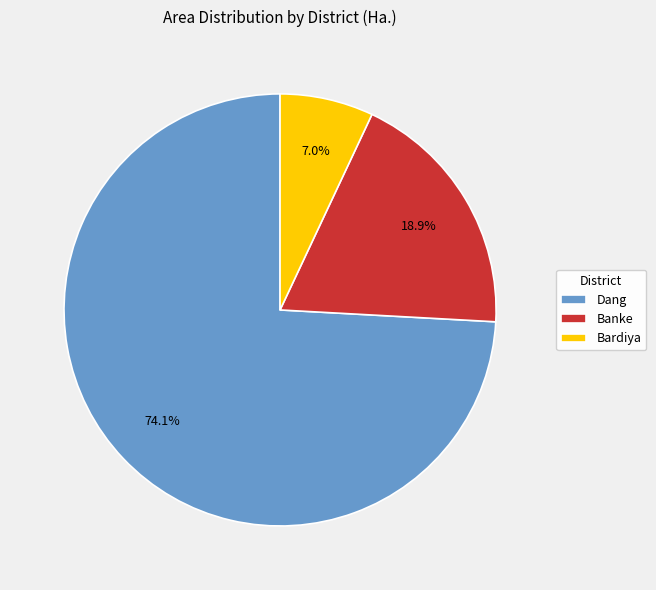

Rank the categories by value from highest to lowest.

Dang, Banke, Bardiya